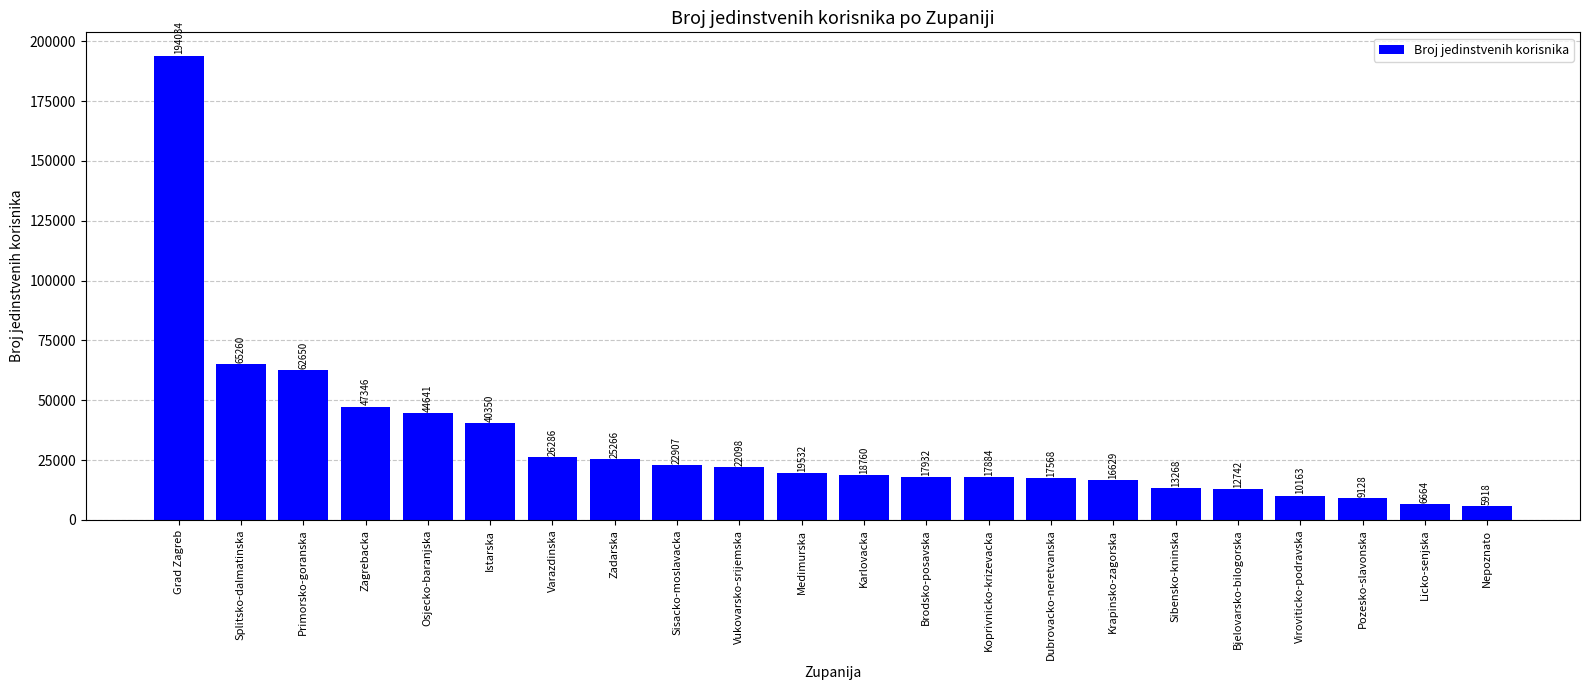

What is the label of the 21st bar from the left?

Licko-senjska